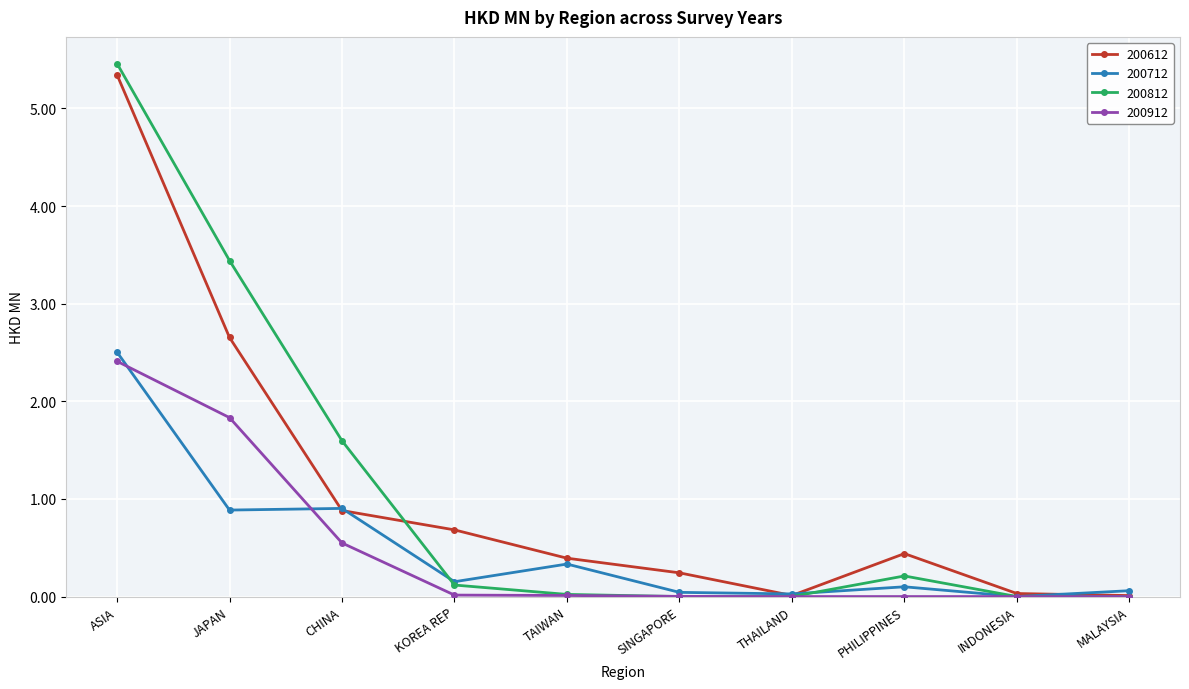

True or false: 200712 has more than 0 points higher than both neighbors.

True